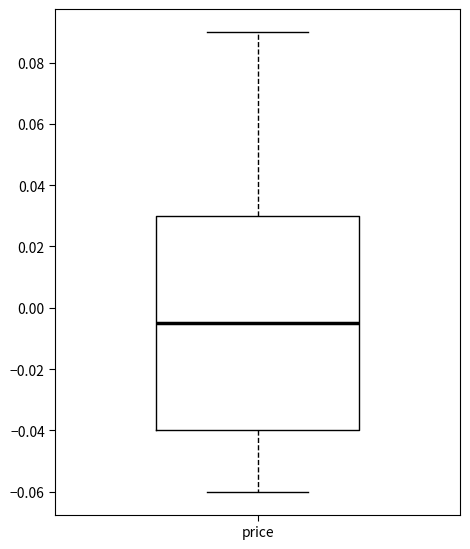

Where does the lower whisker of the box for price end on the y-axis? The values are not printed on the chart, so give them approximately, as read against the axis.

-0.060